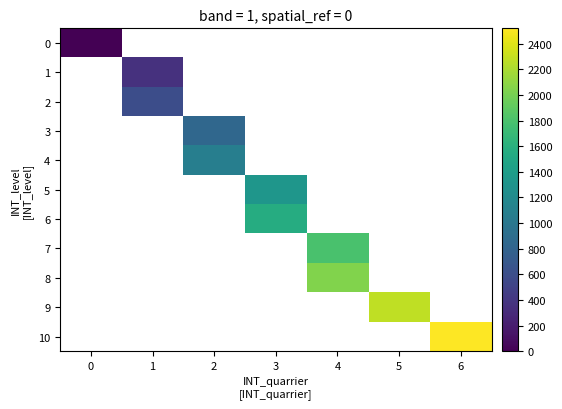

Rank the series at 5 from lowest to highest value.

0, 1, 2, 3, 4, 5, 6, 7, 8, 9, 10